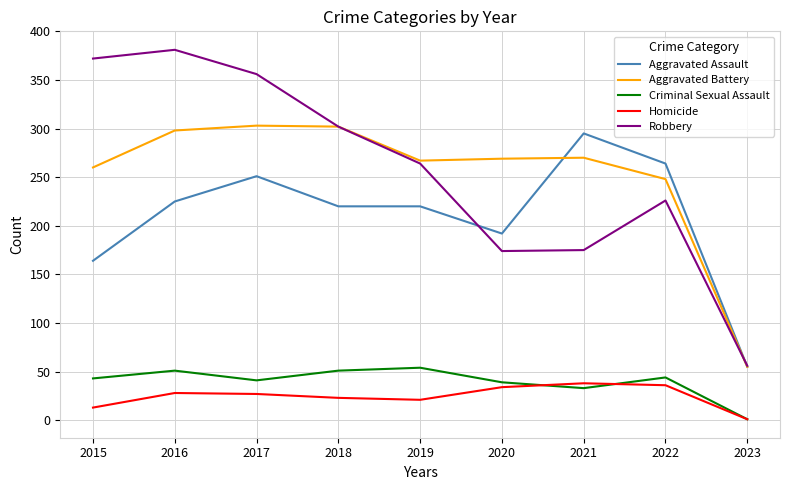

Is the value of Aggravated Battery at 2022 greater than the value of Homicide at 2020?

Yes